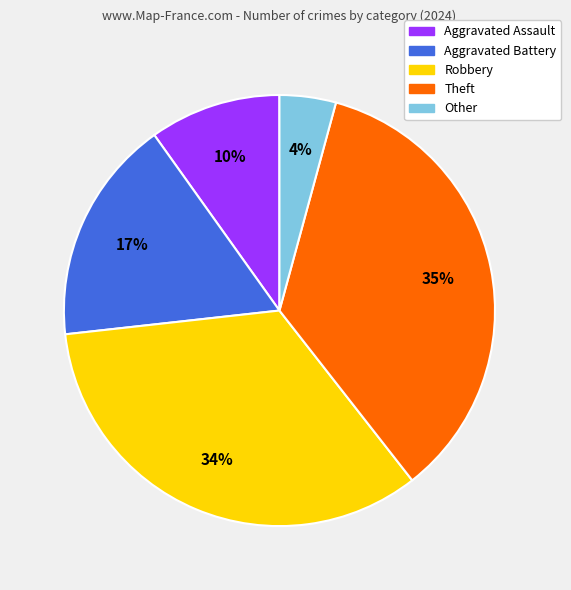

How many slices are in this pie chart?

5